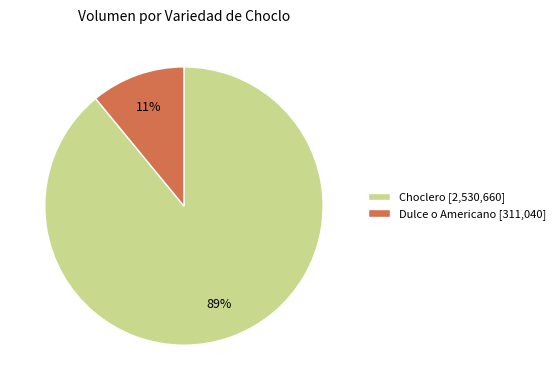

Approximately how many times larger is the value at Choclero [2,530,660] compared to Dulce o Americano [311,040]?

8.1